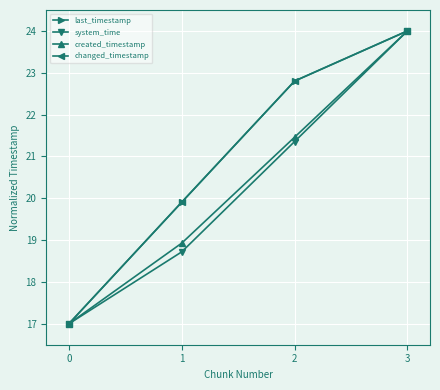

Read the created_timestamp value at 0.

17.0